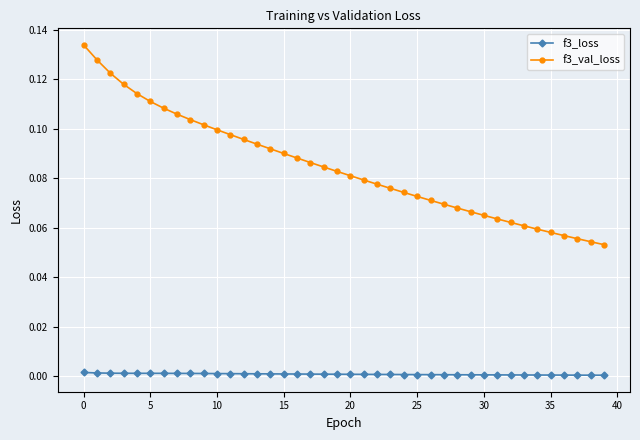

Rank the series by their maximum value, from highest to lowest.

f3_val_loss, f3_loss